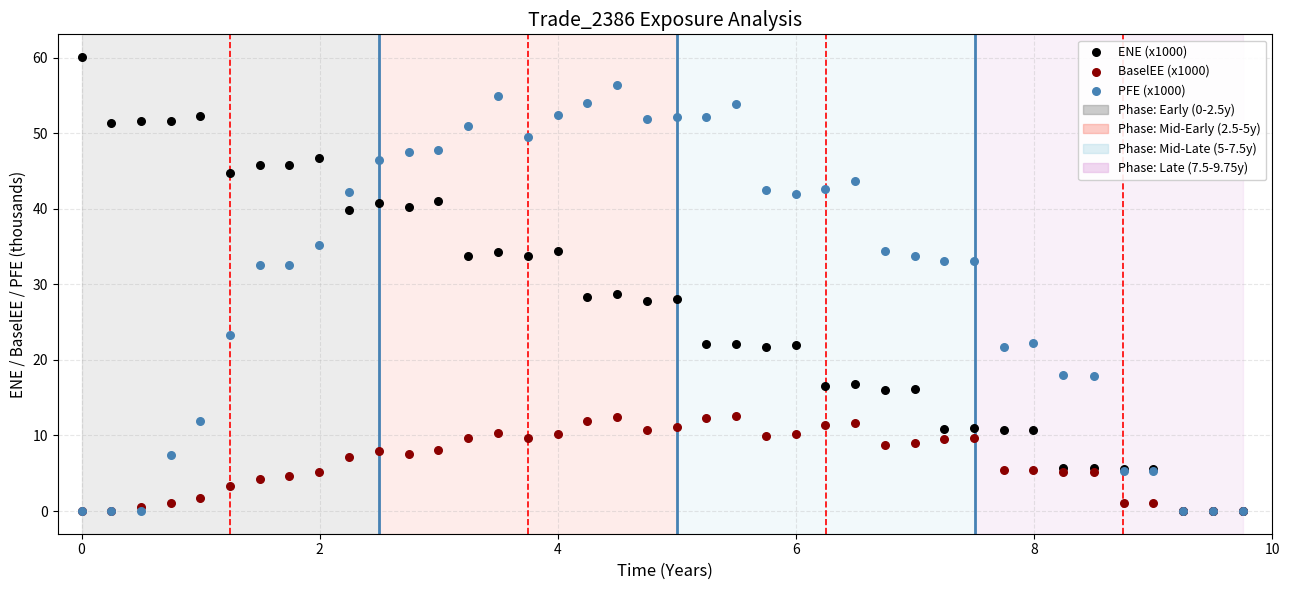

Which series has the widest spread of Y values?

ENE (x1000)